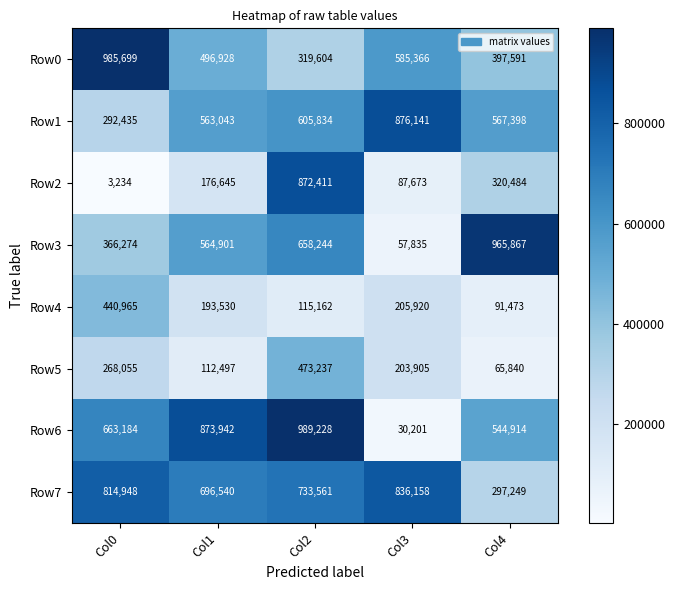

Is it true that Row0 equals 1760409 at Col0?

False